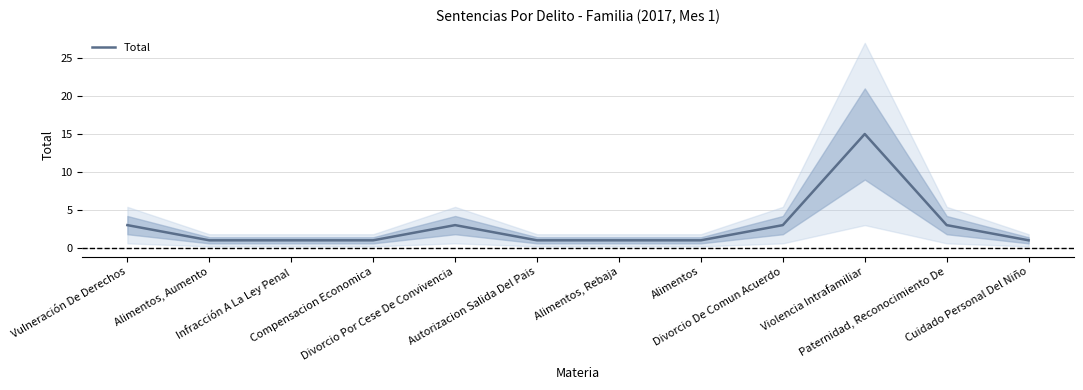

Reading left to right, extract all data points from this chart.

3	1	1	1	3	1	1	1	3	15	3	1